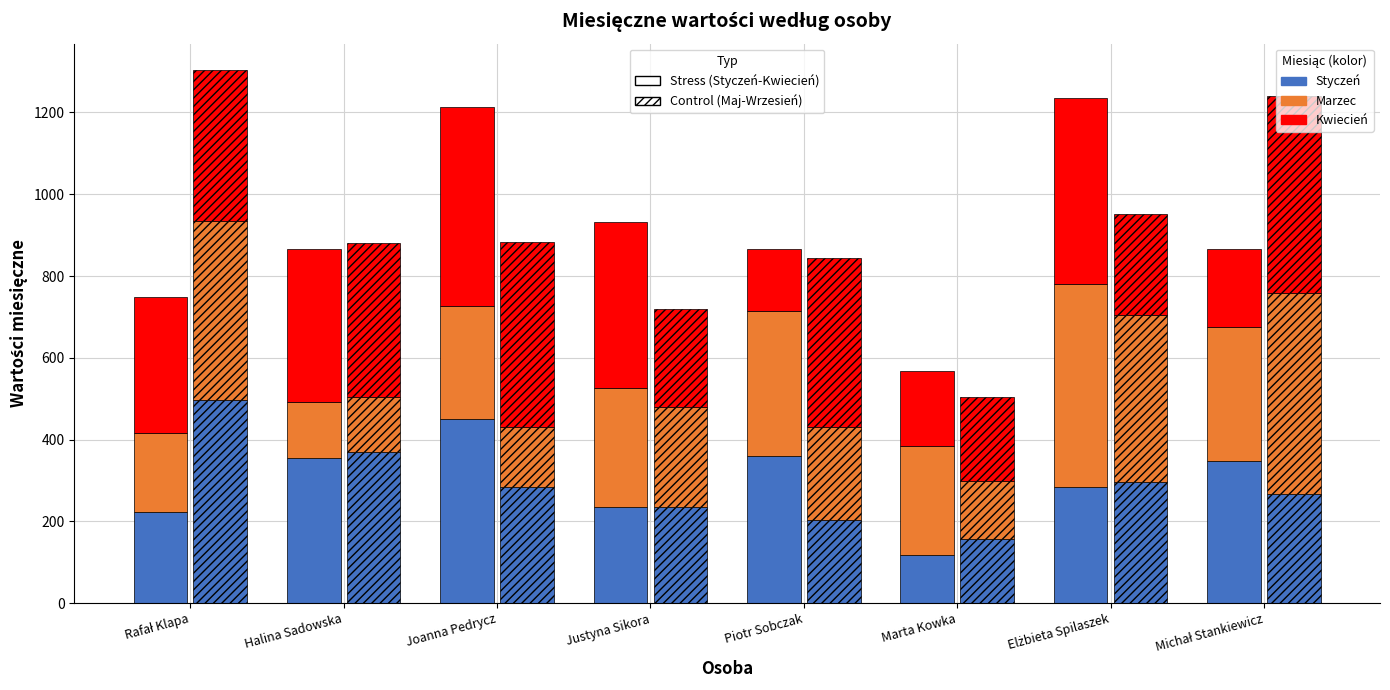

At which label is Maj closest to 327?

Elżbieta Spilaszek